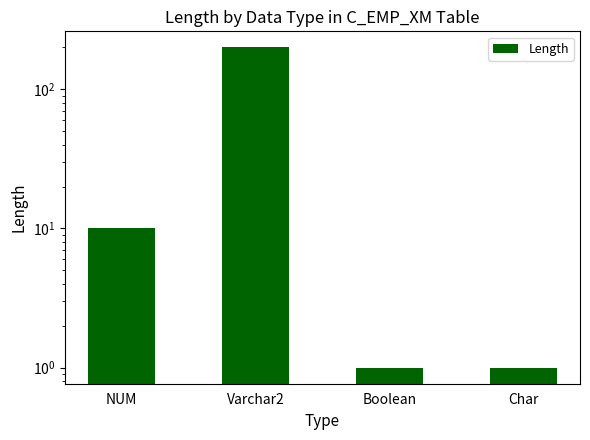

The value at Varchar2 is 200. True or false?

True